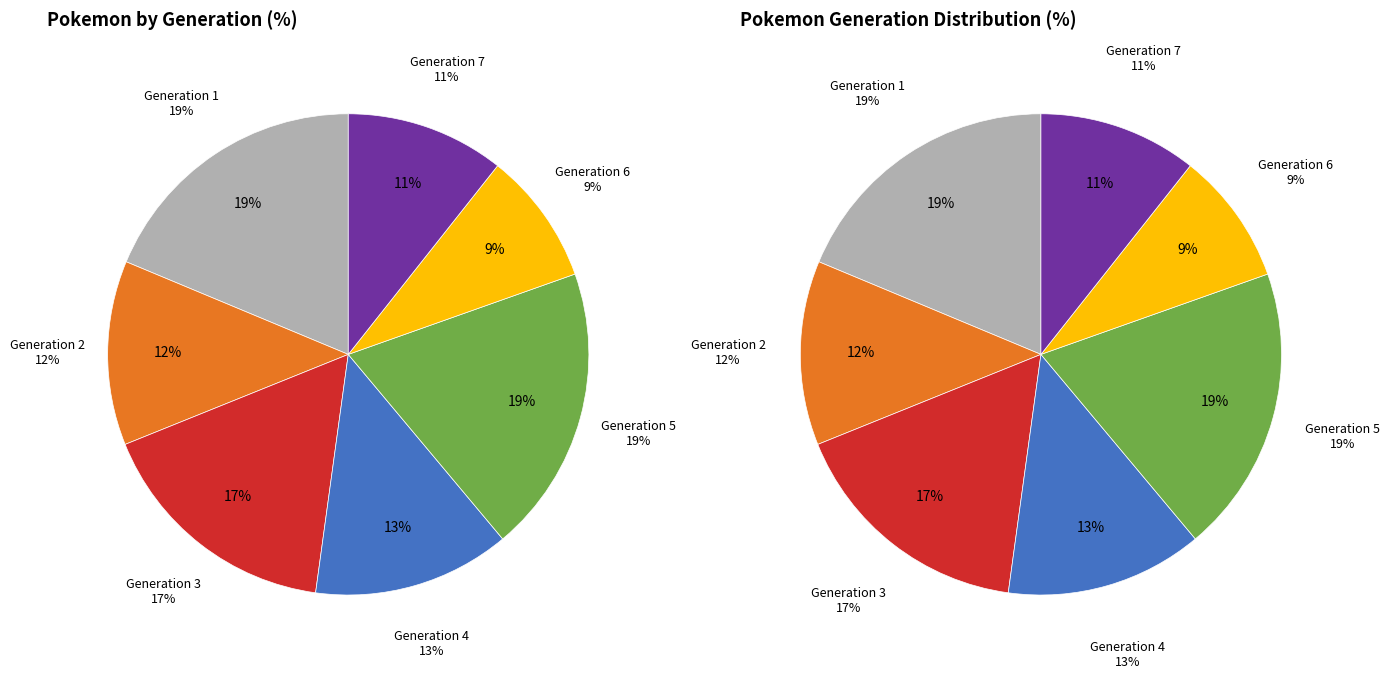

Combined, what portion of the pie is Generation 3 and Generation 2?

29.1%